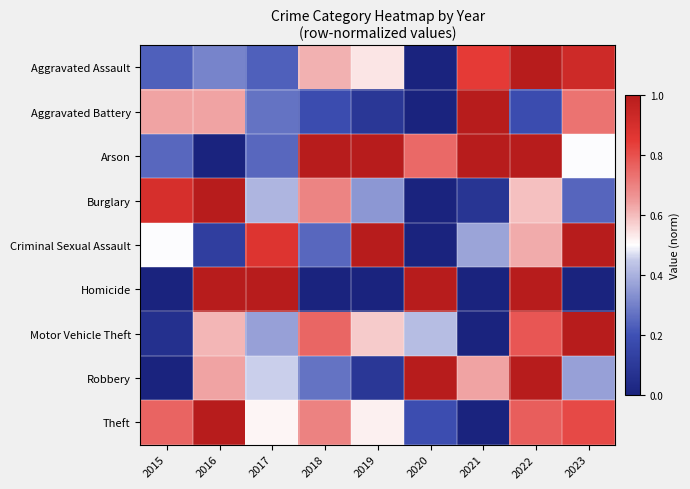

Count the number of data series in this chart.

9